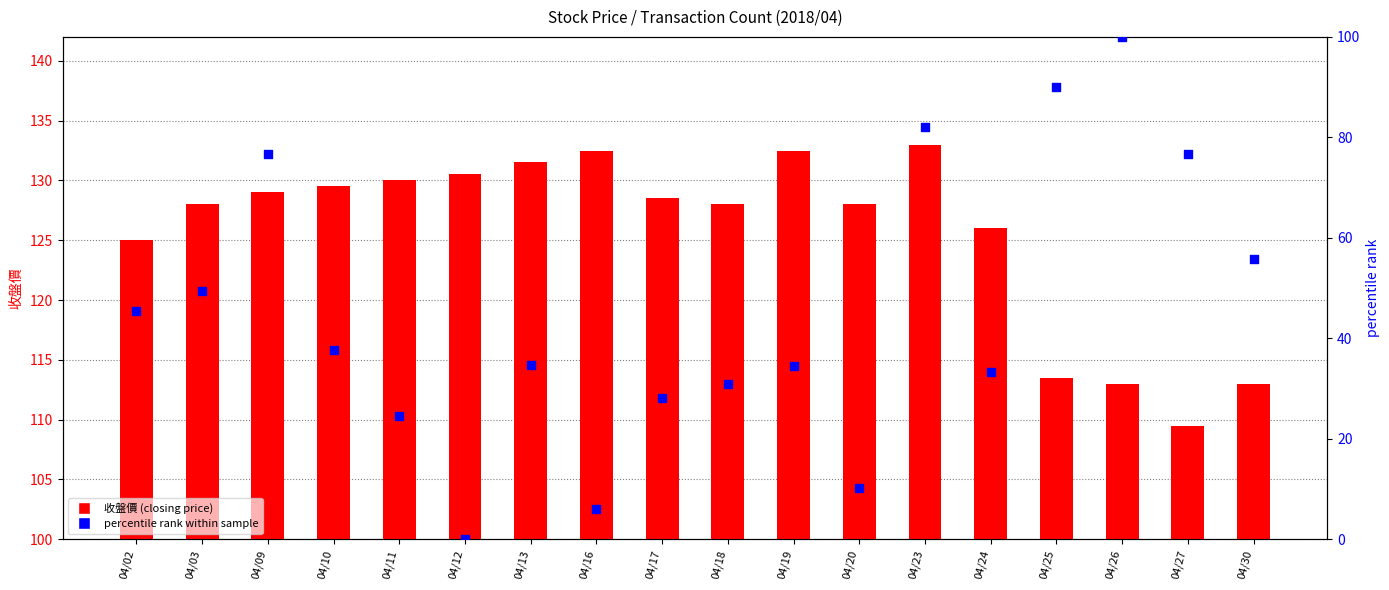

At which category is the sum across all series the highest?

04/23